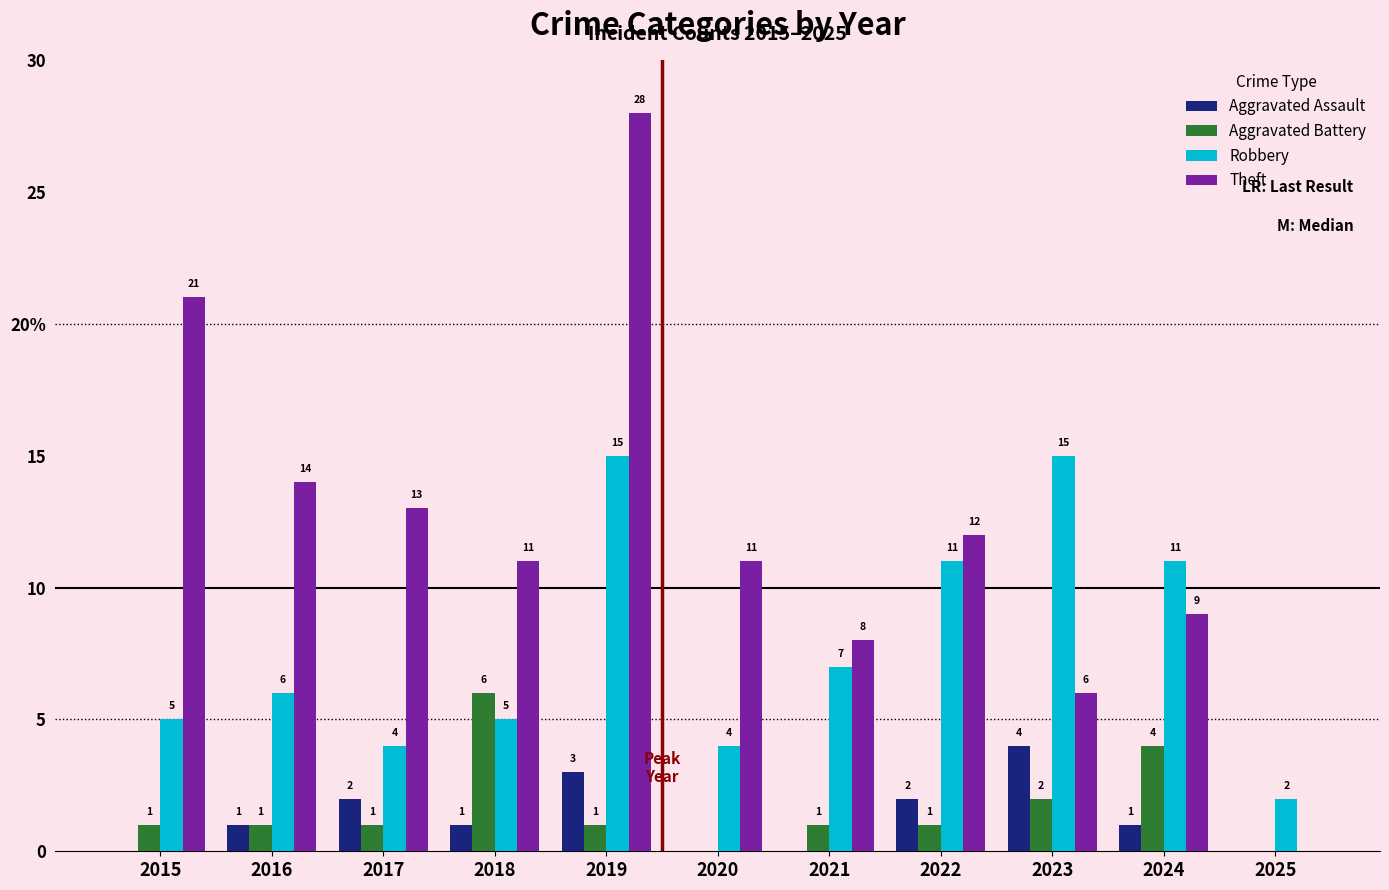

What is the sum of all Aggravated Battery values?

18